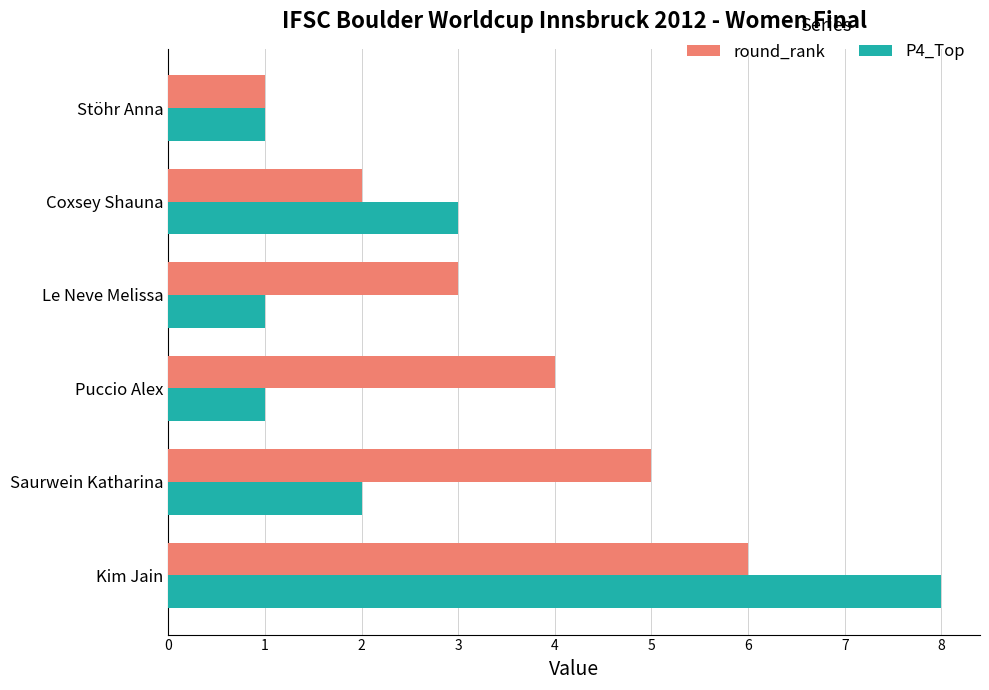

At which category is the sum across all series the highest?

Kim Jain